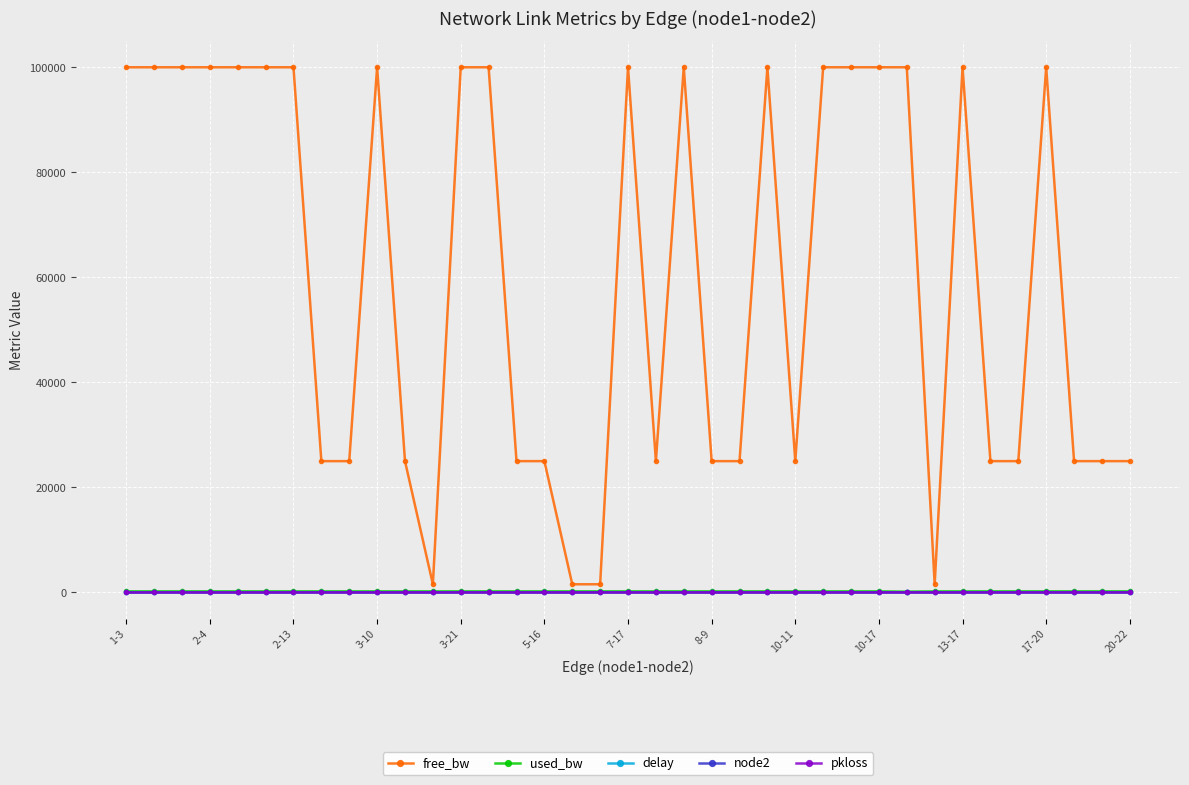

True or false: used_bw and delay intersect in this chart.

False